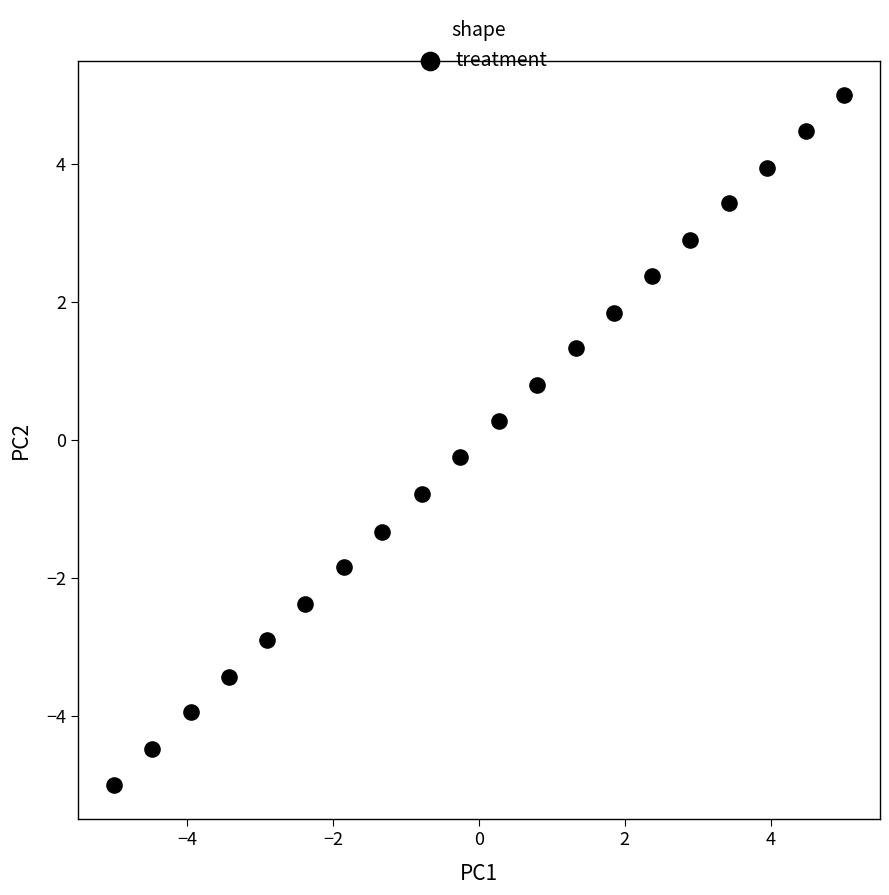

What is the range of Y values (max minus min)?

10.0